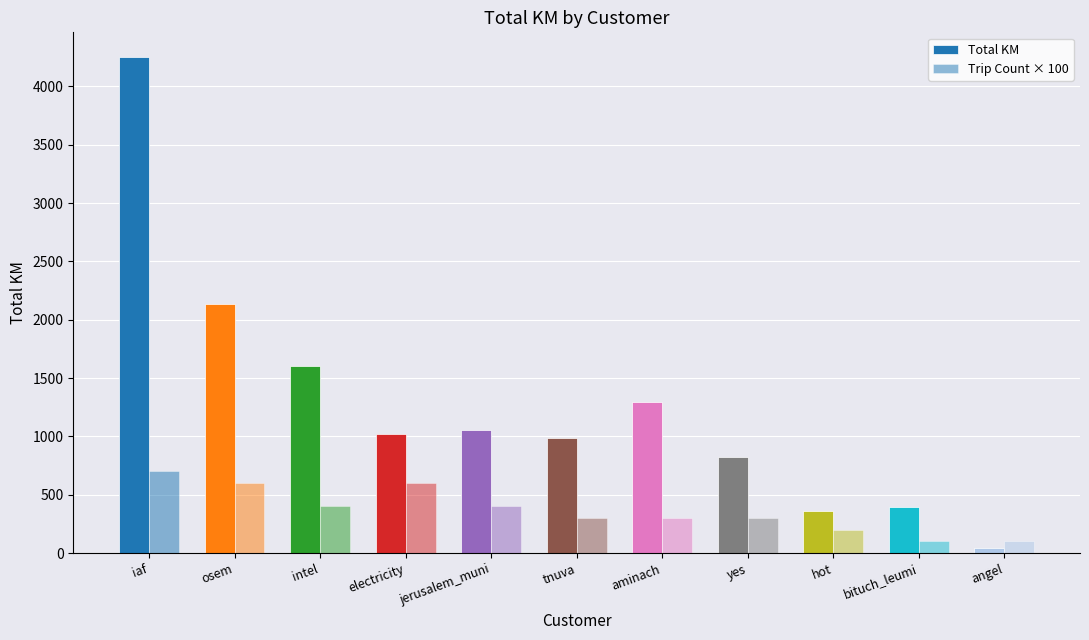

How many groups of bars are there?

11